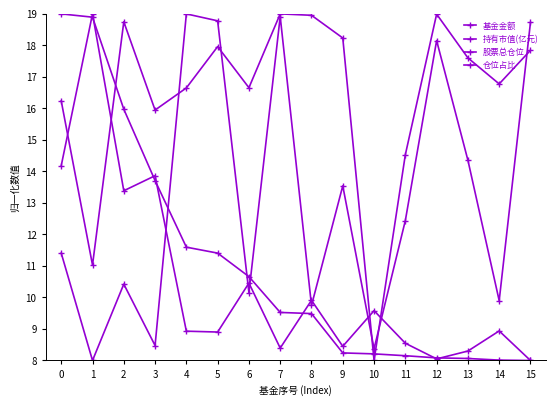

In 基金金额, how many points are lower than both neighbors (excluding endpoints)?

5